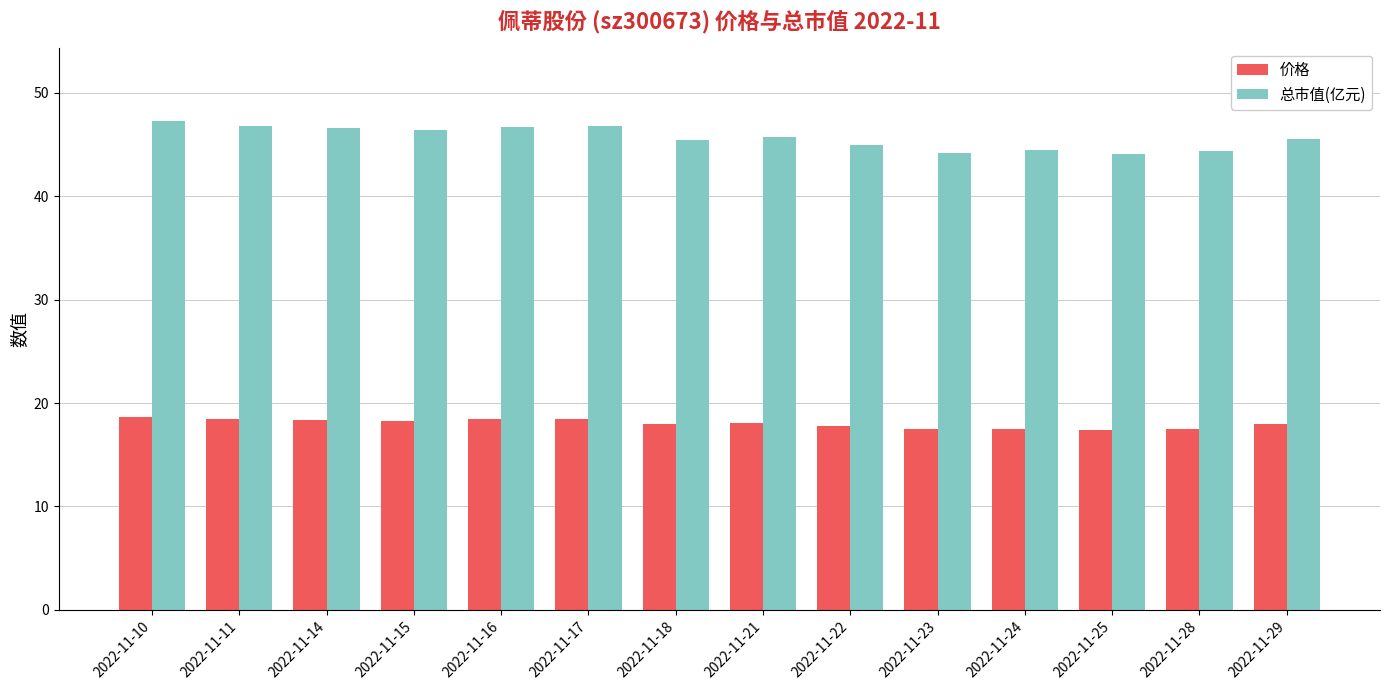

Which series has the largest total across all categories?

总市值(亿元)